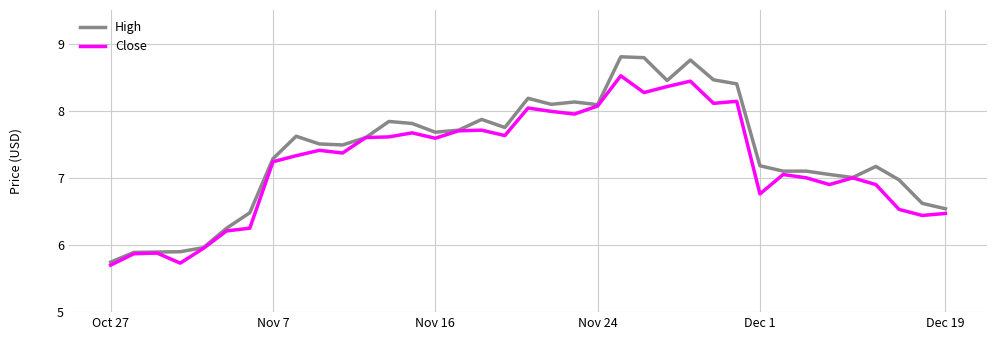

Is this an area chart (filled region under the line)?

No